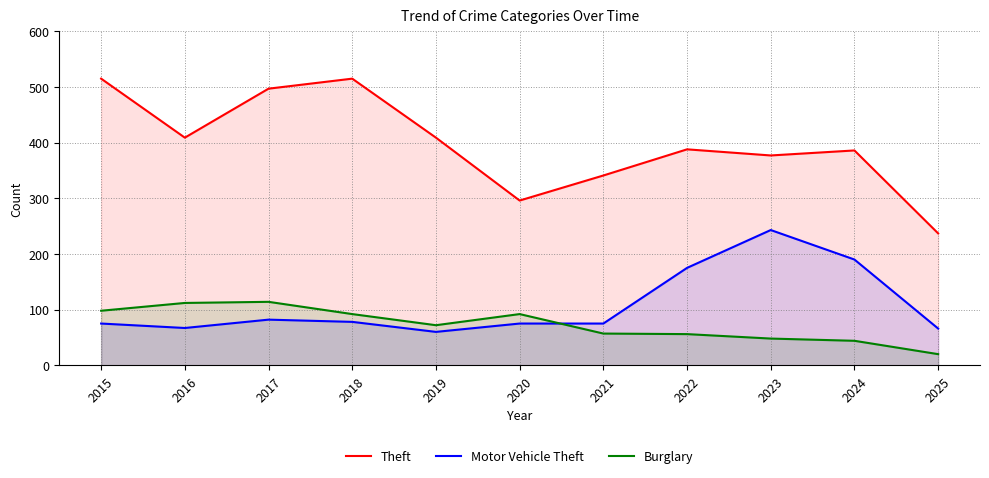

Rank the series by their maximum value, from lowest to highest.

Burglary, Motor Vehicle Theft, Theft